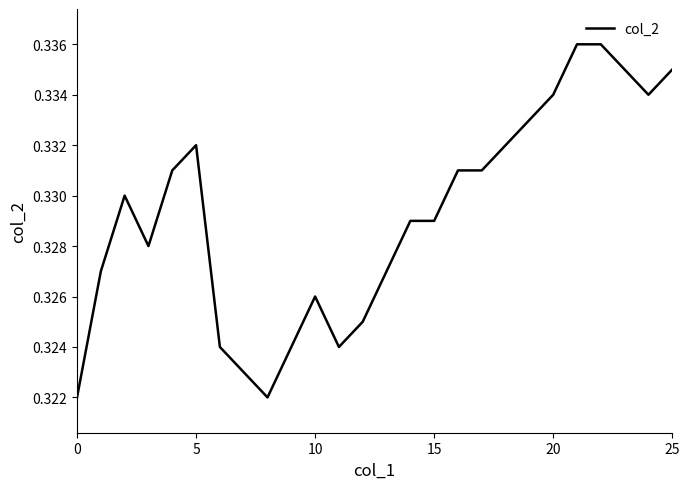

True or false: there are more than 2 points higher than both neighbors.

True